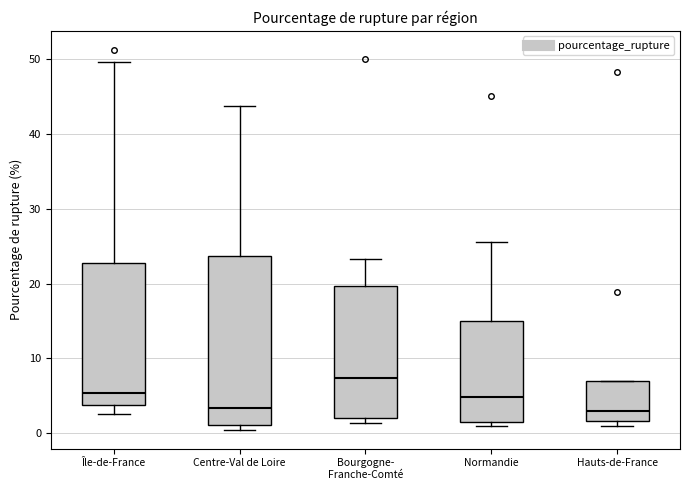

Which box's median line is the highest?

Bourgogne- Franche-Comté